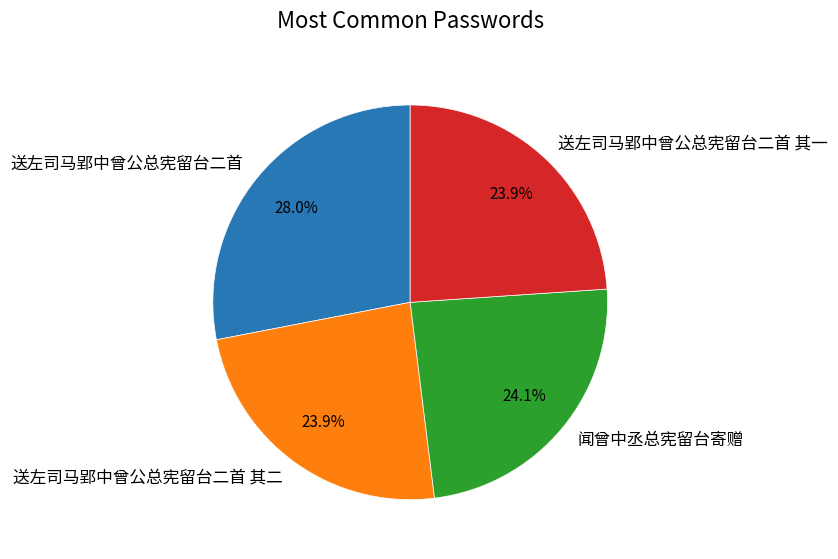

How many segments does this pie chart have?

4